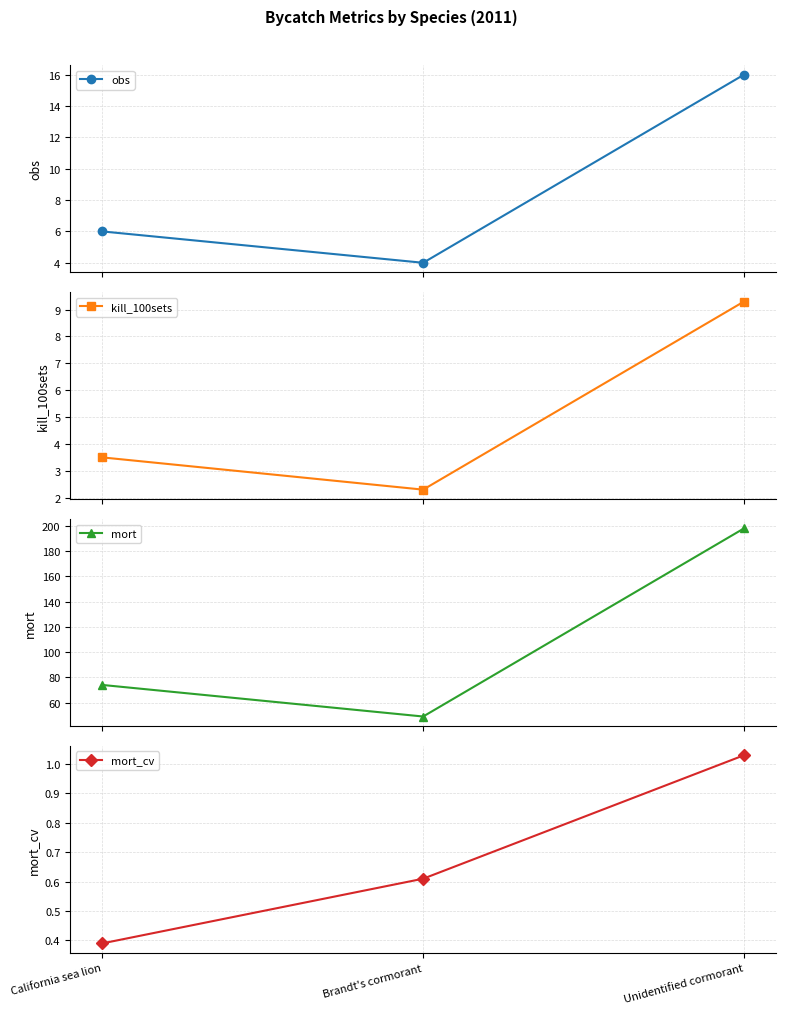

What is the sum of all mort_cv values?

2.0